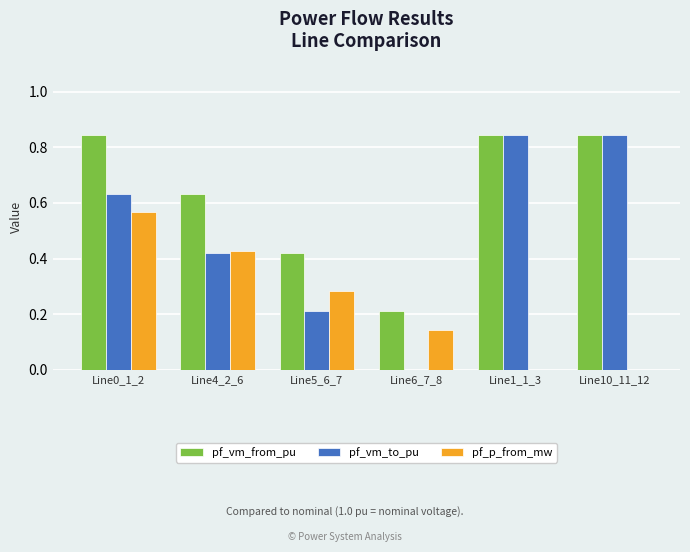

What is the sum of all pf_vm_to_pu values?

3.0